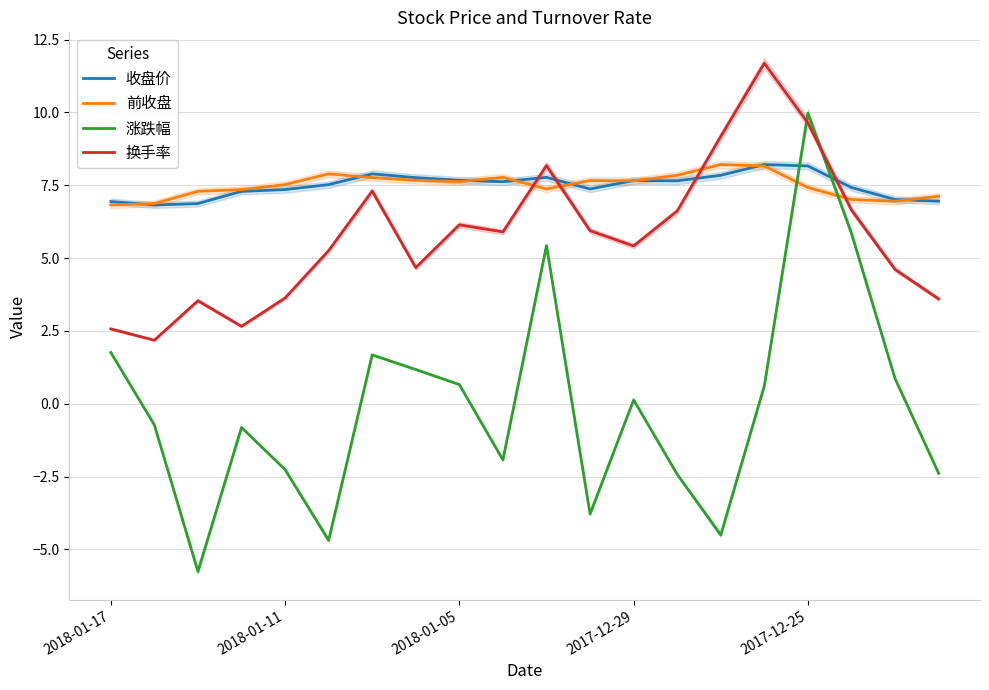

What value does the 前收盘 series have at 2018-01-11?

7.5